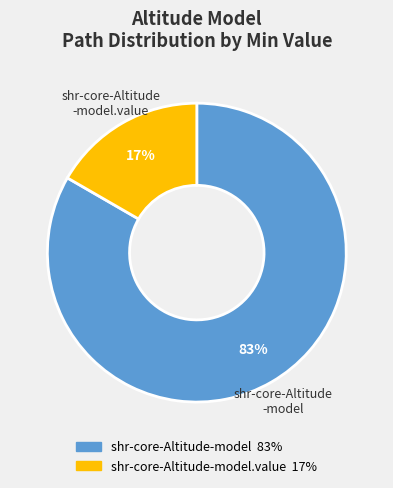

Is there a majority slice in this chart?

Yes